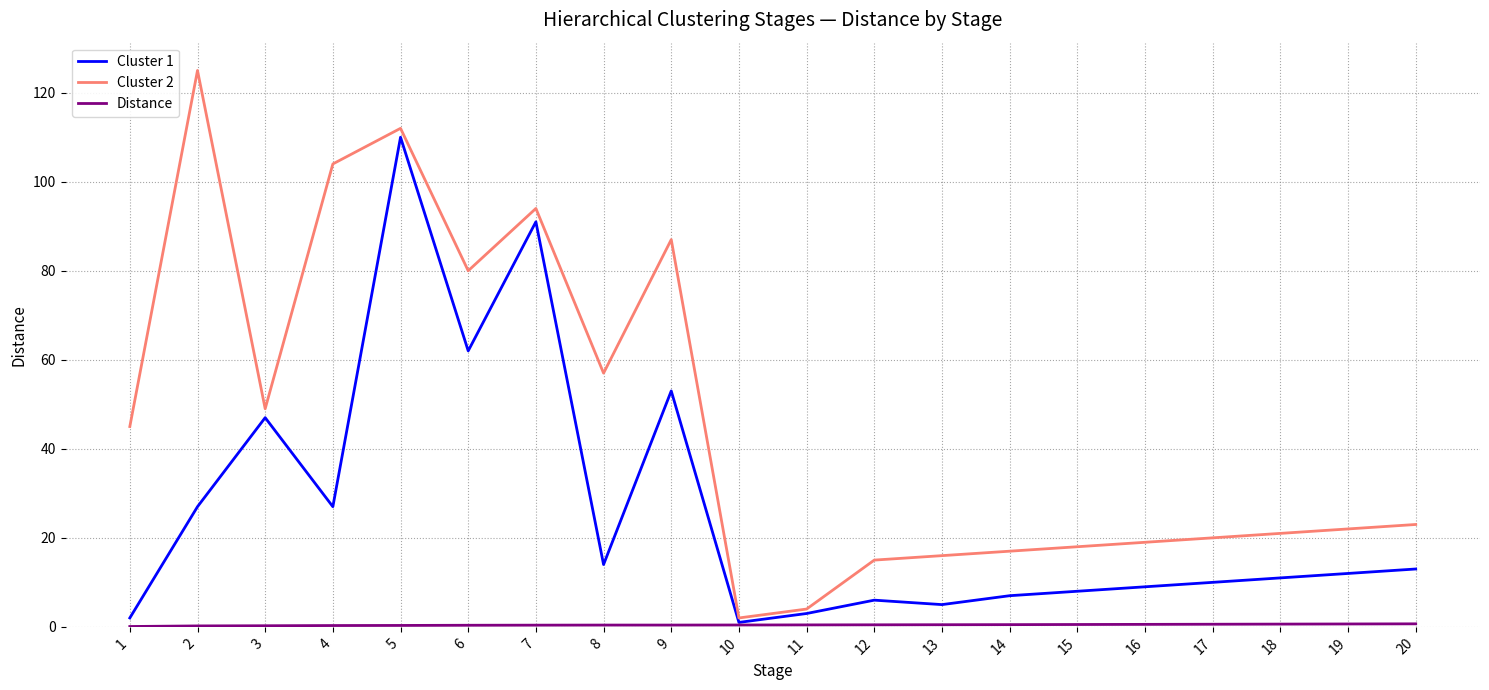

Does the chart display data point markers on the line(s)?

No